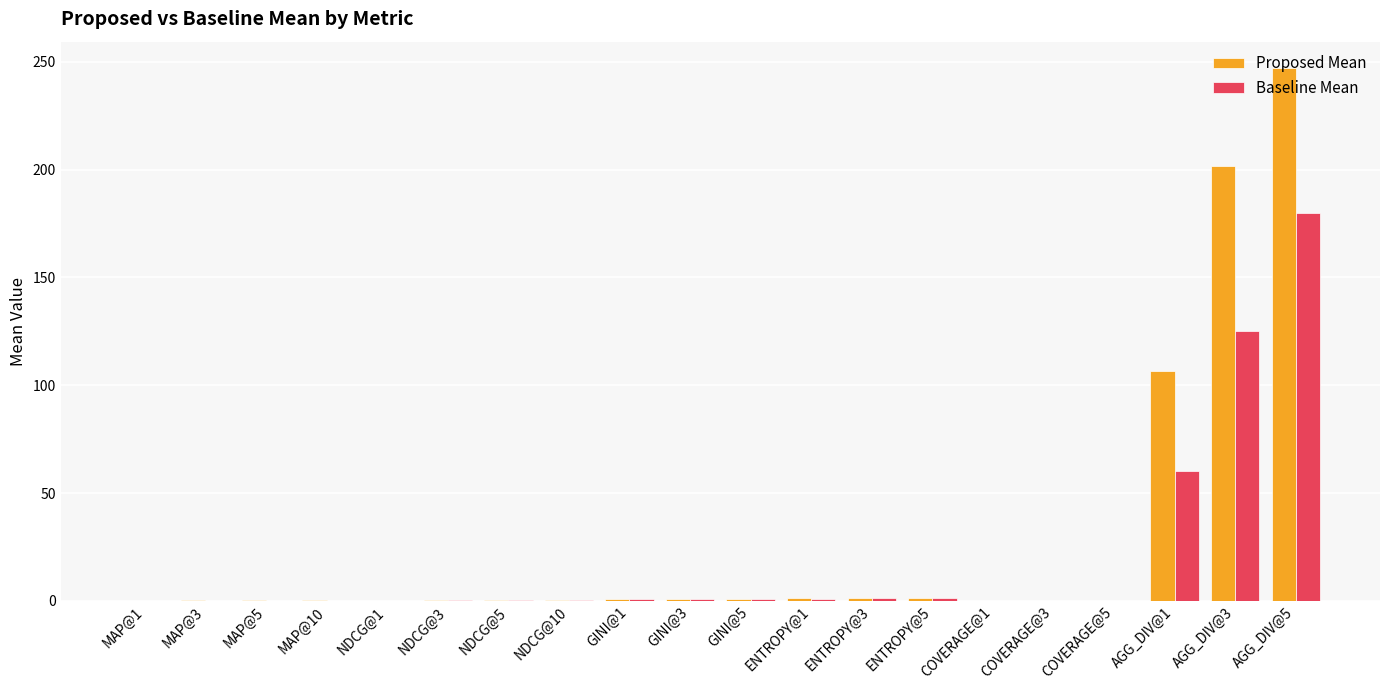

At which category is the sum across all series the highest?

AGG_DIV@5